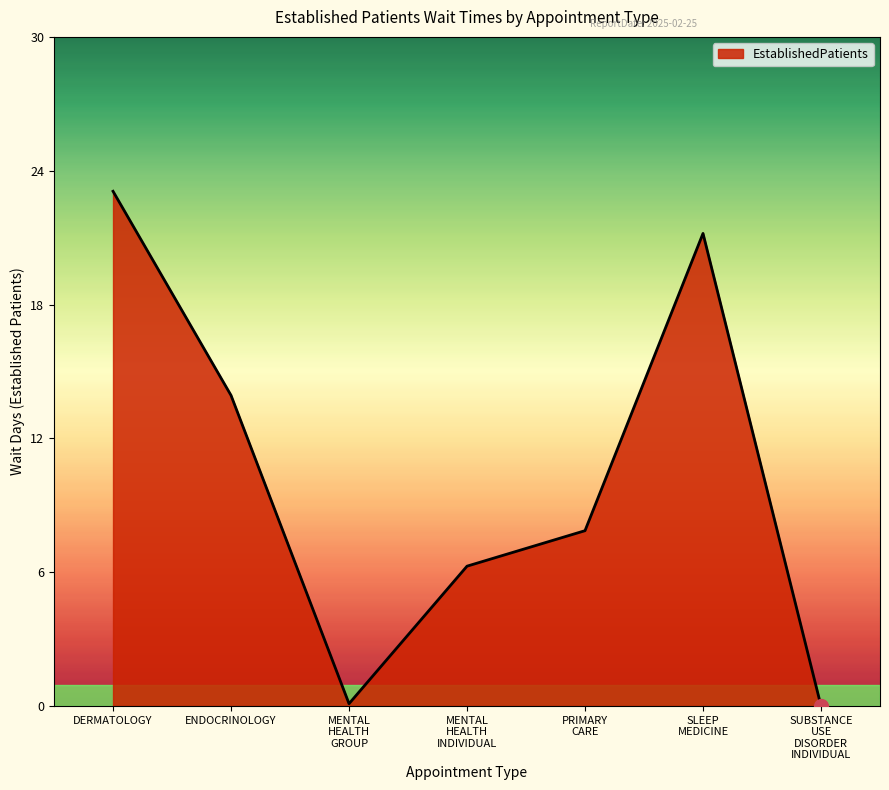

The value at ENDOCRINOLOGY is 6.7. True or false?

False